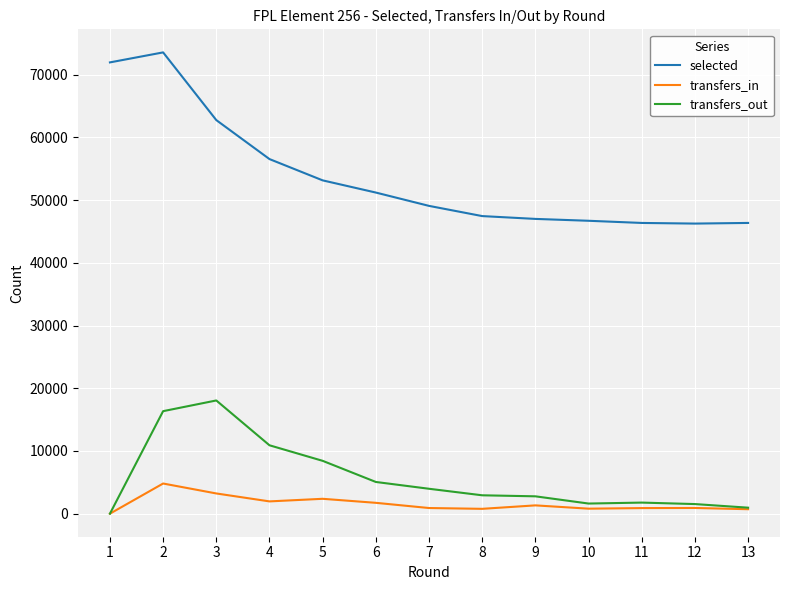

What are all the series names shown in the legend?

selected, transfers_in, transfers_out